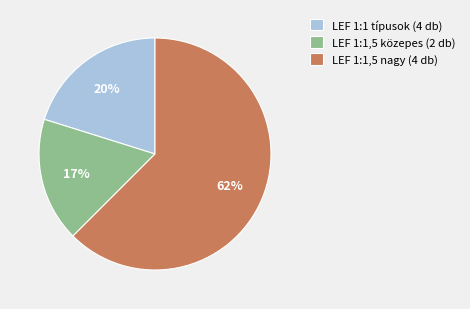

To the nearest percent, what percentage of the pie is LEF 1:1 típusok (4 db)?

20%